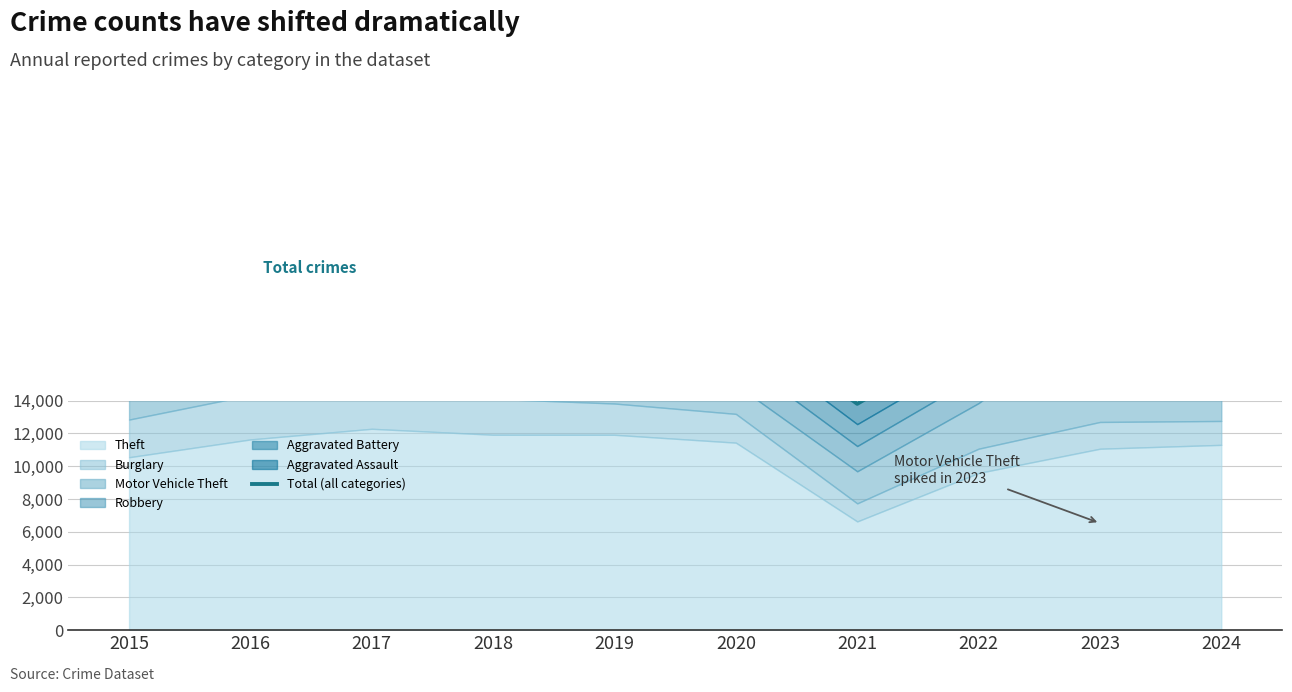

Rank the categories by value from lowest to highest.

2021, 2022, 2015, 2020, 2019, 2018, 2016, 2024, 2017, 2023